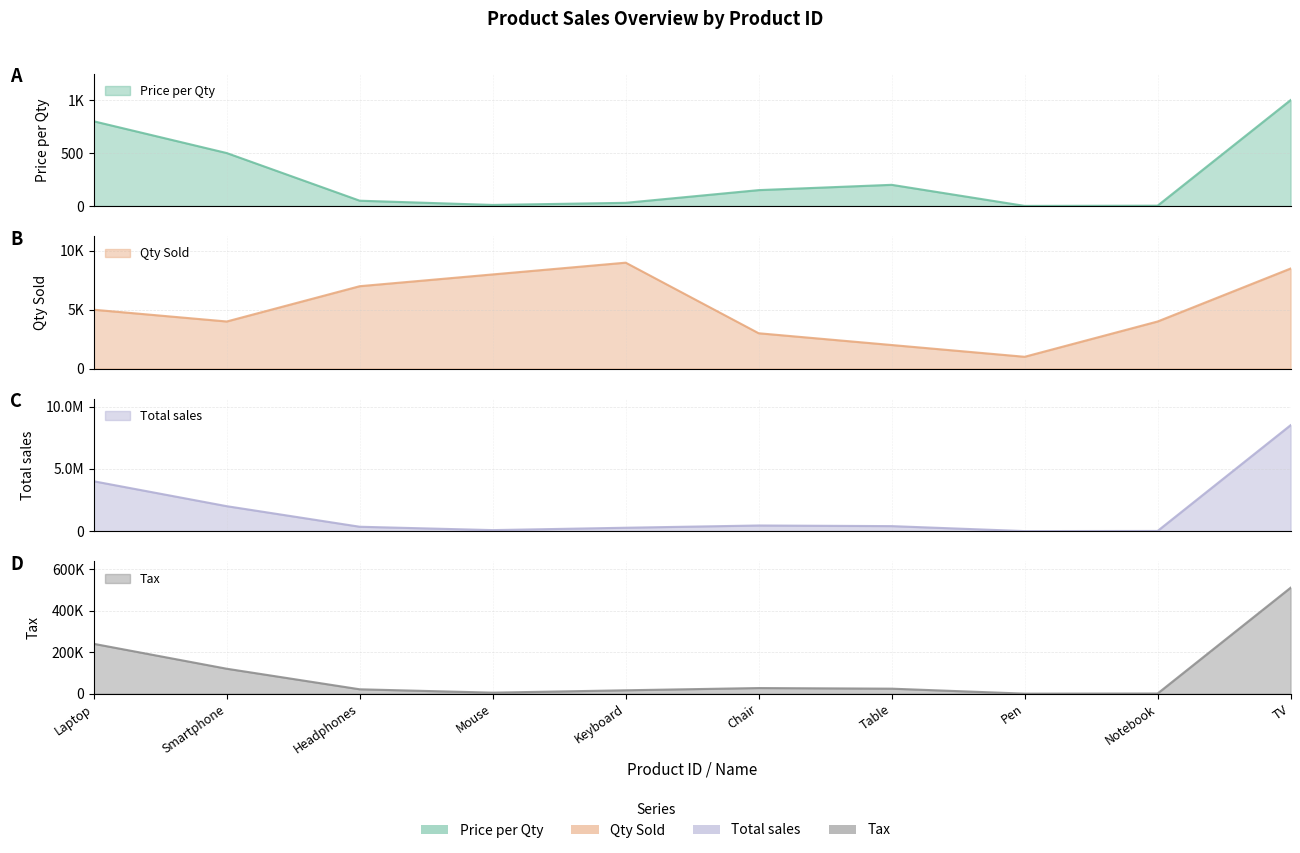

At how many categories does at least one series exceed 4860937?

1